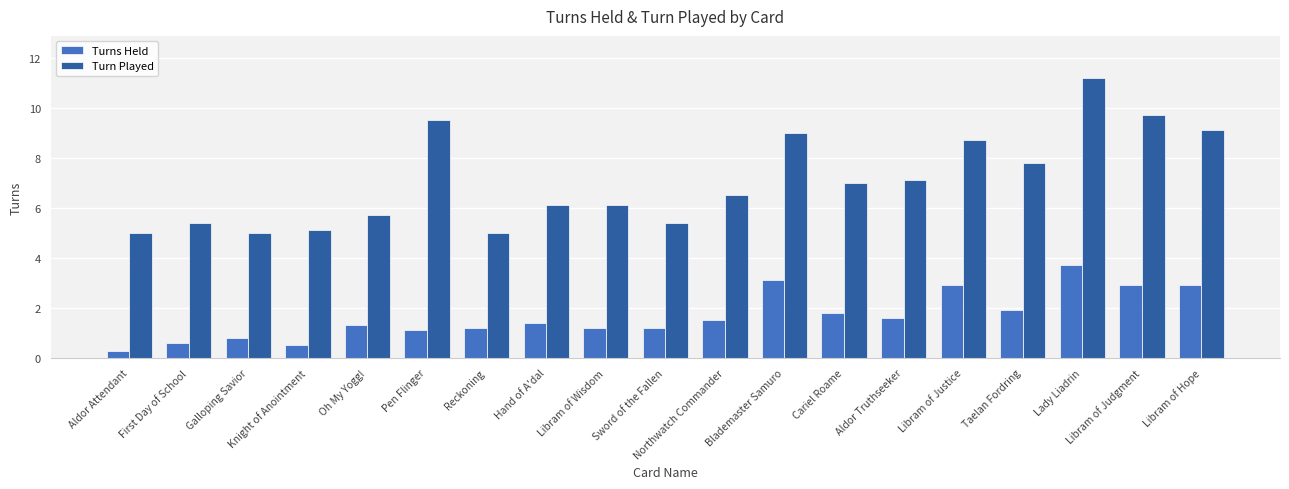

How many groups of bars are there?

19